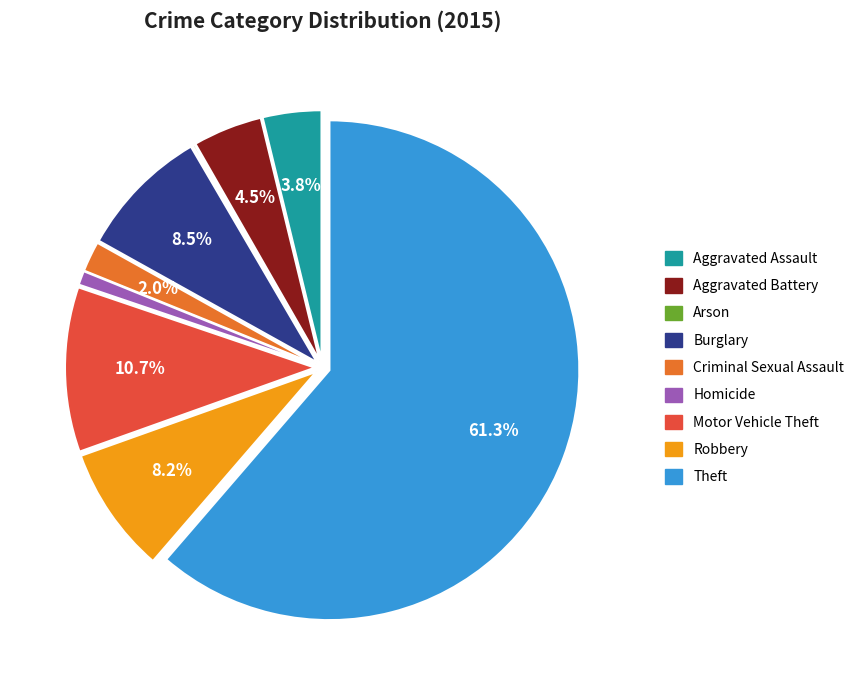

Between Aggravated Assault and Burglary, which is larger?

Burglary